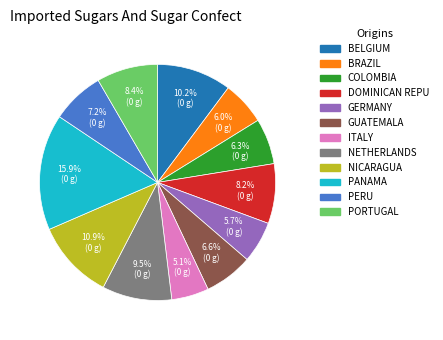

Which has a higher value, NETHERLANDS or BRAZIL?

NETHERLANDS